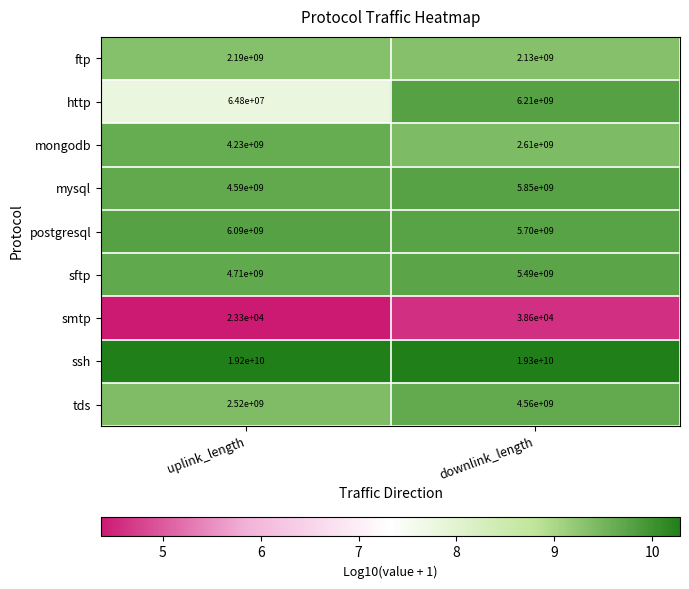

Reading left to right, what are all the values shown in this chart?

ftp: 2190000000	2130000000
http: 64800000	6210000000
mongodb: 4230000000	2610000000
mysql: 4590000000	5850000000
postgresql: 6090000000	5700000000
sftp: 4710000000	5490000000
smtp: 23300	38600
ssh: 19200000000	19300000000
tds: 2520000000	4560000000